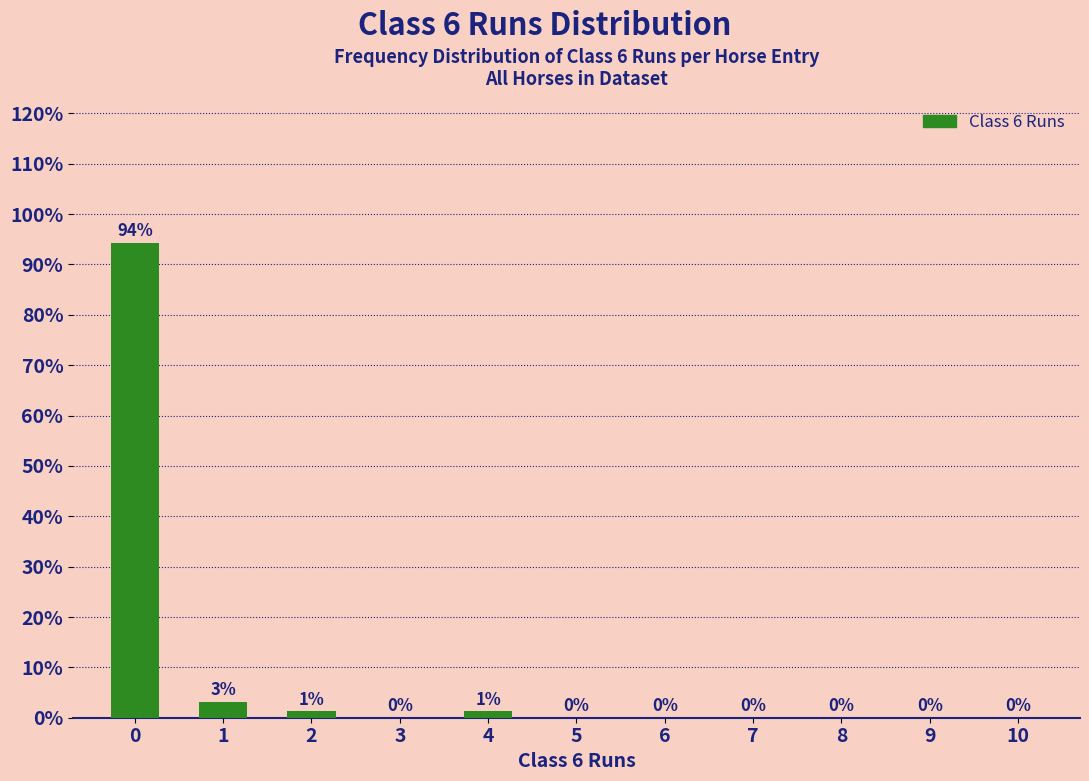

Is it true that the value at 10 is 45.5?

False